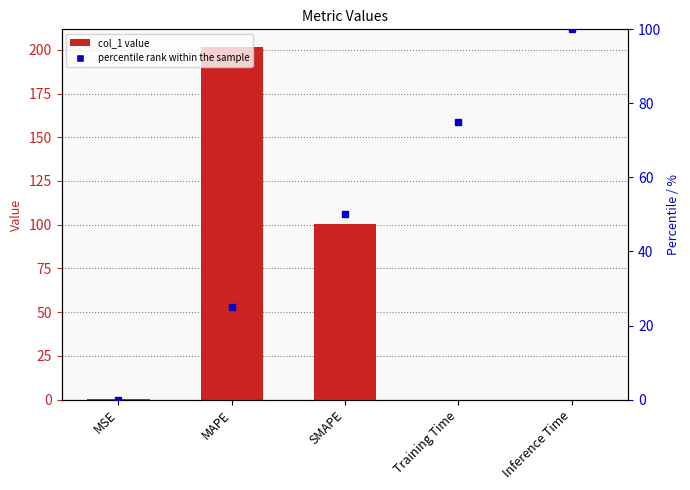

Reading left to right, transcribe all the data shown in this chart.

MSE=0.2	MAPE=201.6	SMAPE=100.4	Training Time=0.0	Inference Time=0.0